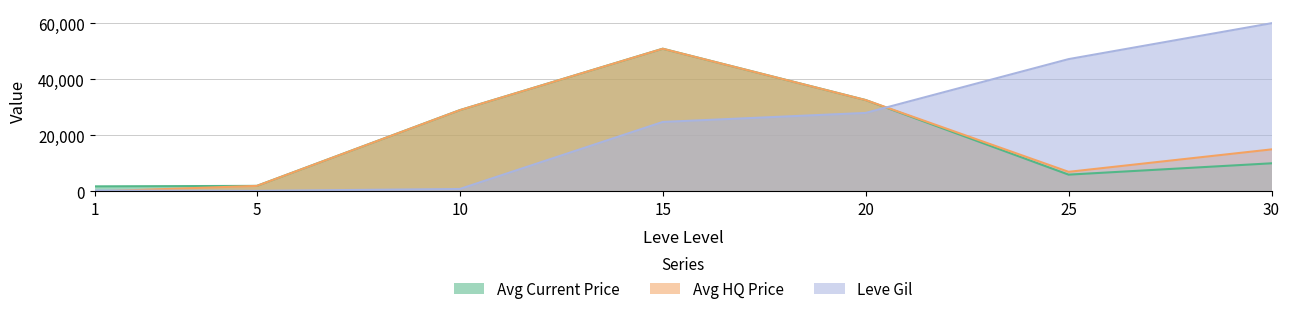

What is the sum of all Avg HQ Price values?

136496.7